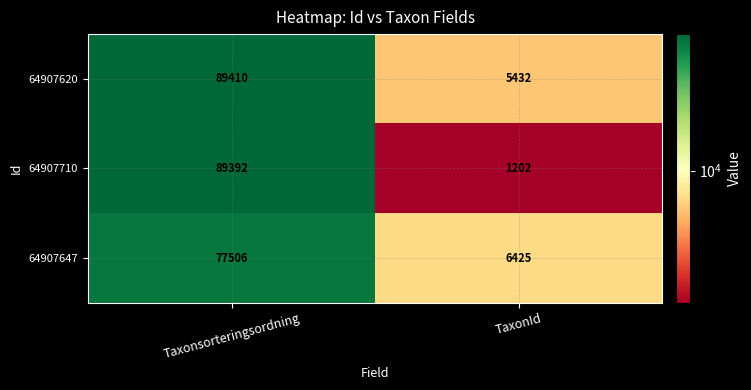

What is the approximate value of 64907647 at TaxonId?

6425